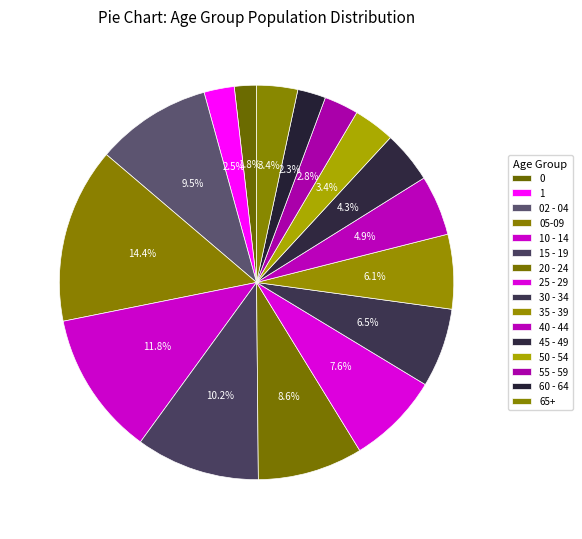

Count the number of slices in the pie.

16